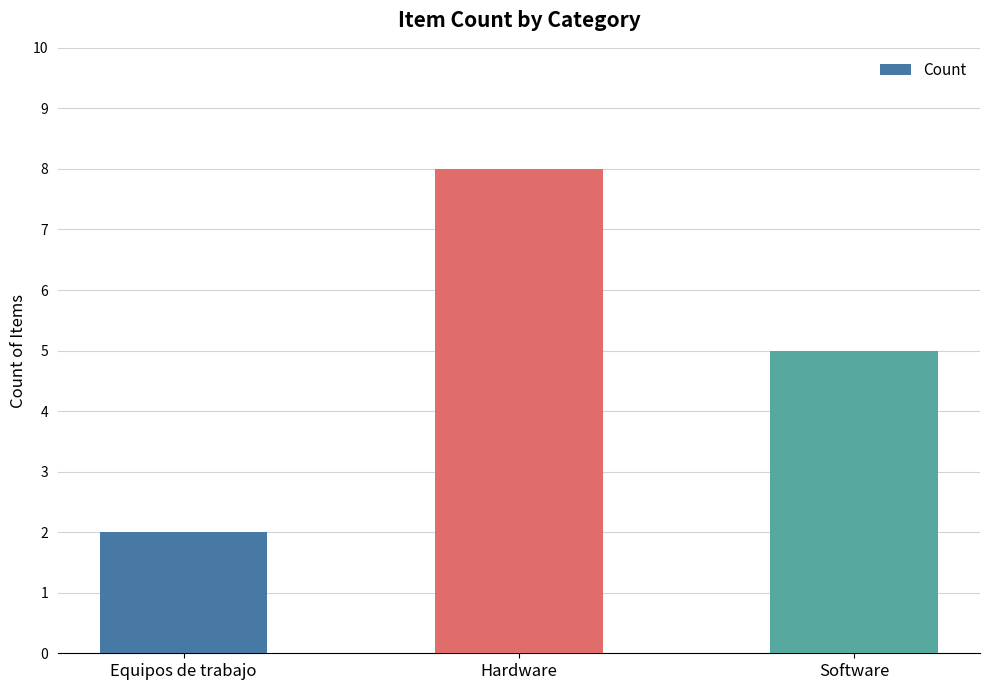

What is the change in value from Hardware to Software?

-3